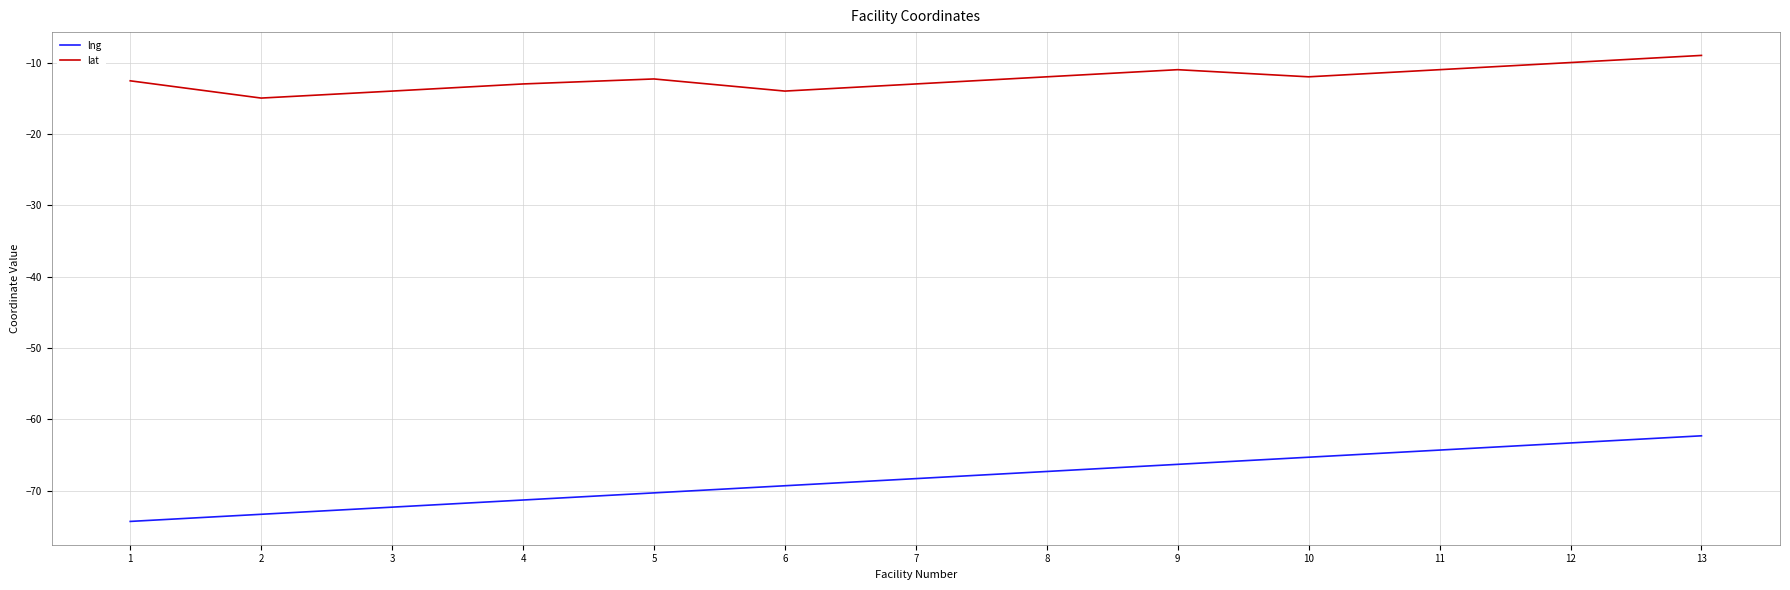

True or false: lat and lng intersect in this chart.

False